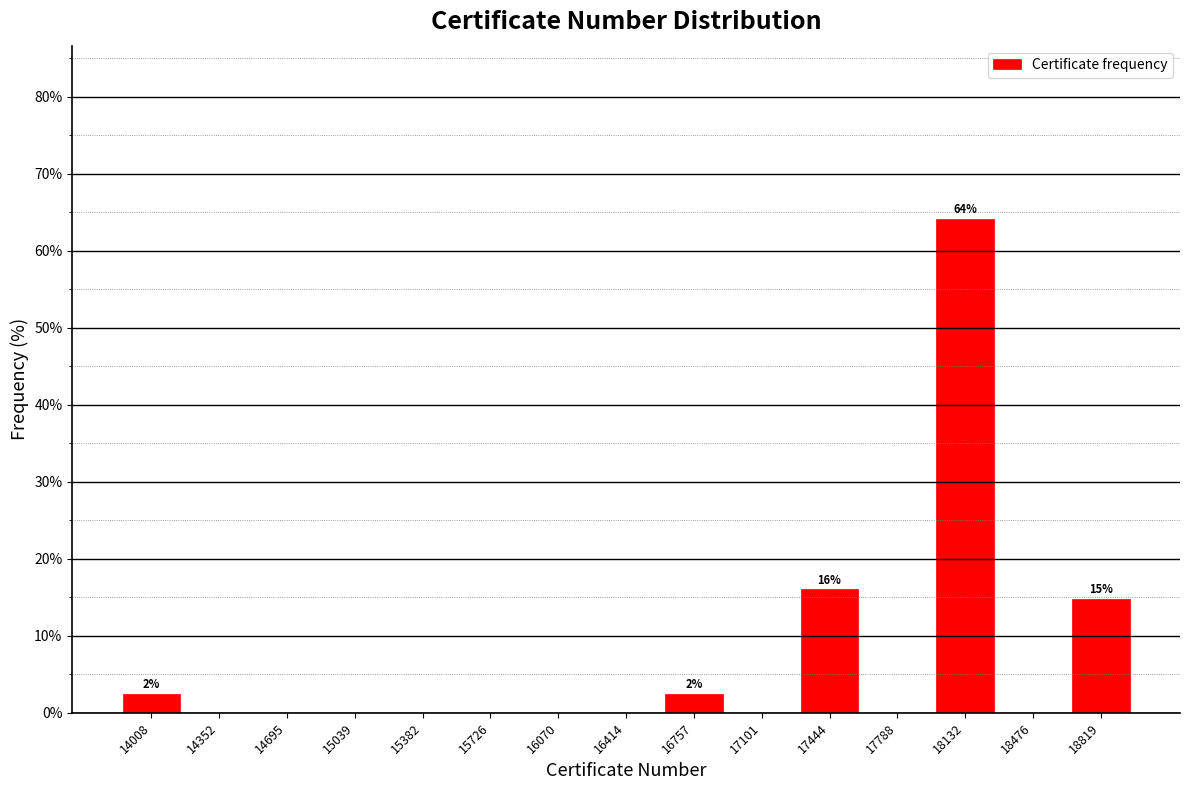

Over which range of the x-axis is the bar tallest?

17950 to 18300